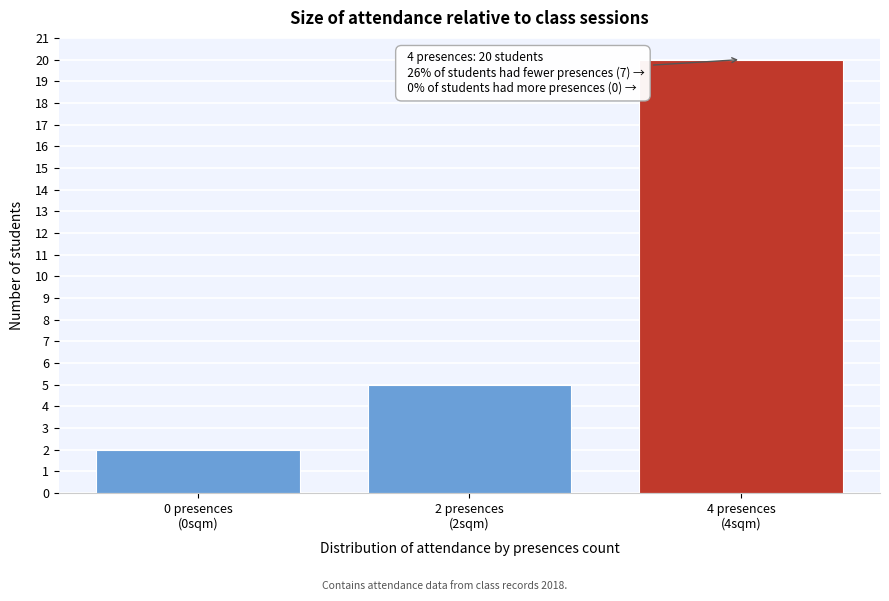

Reading left to right, what are all the values shown in this chart?

2	5	20